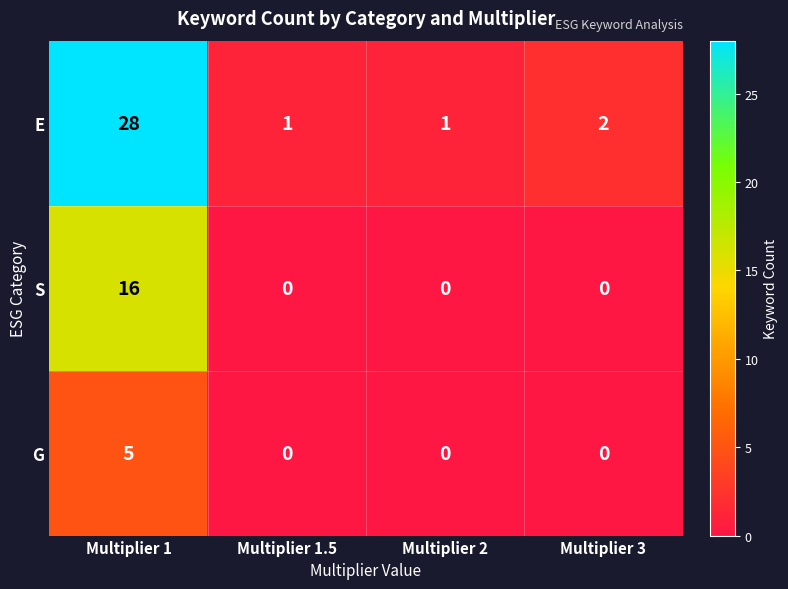

What is the sum of all G values?

5